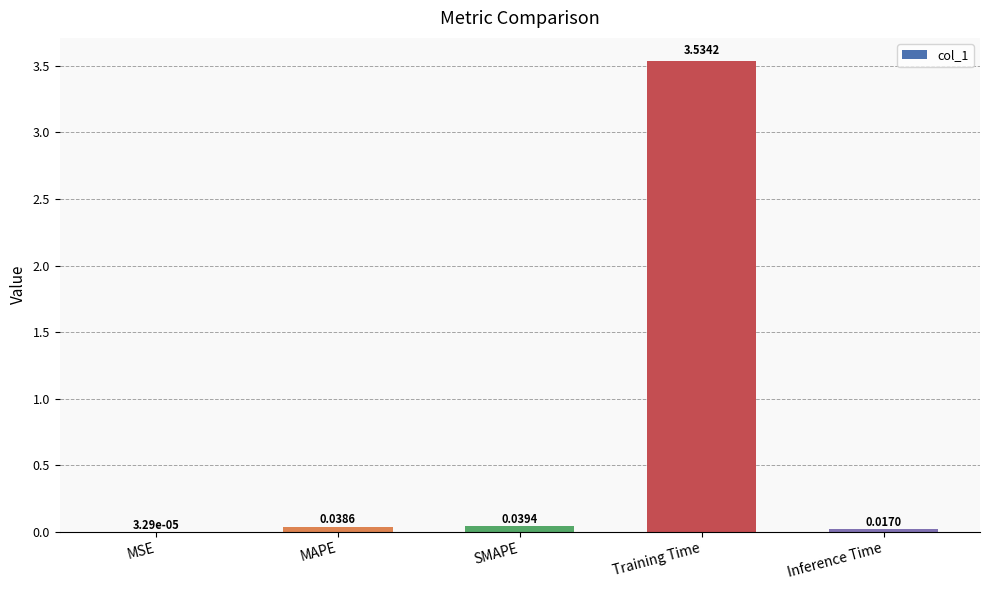

Between Training Time and SMAPE, which is larger?

Training Time